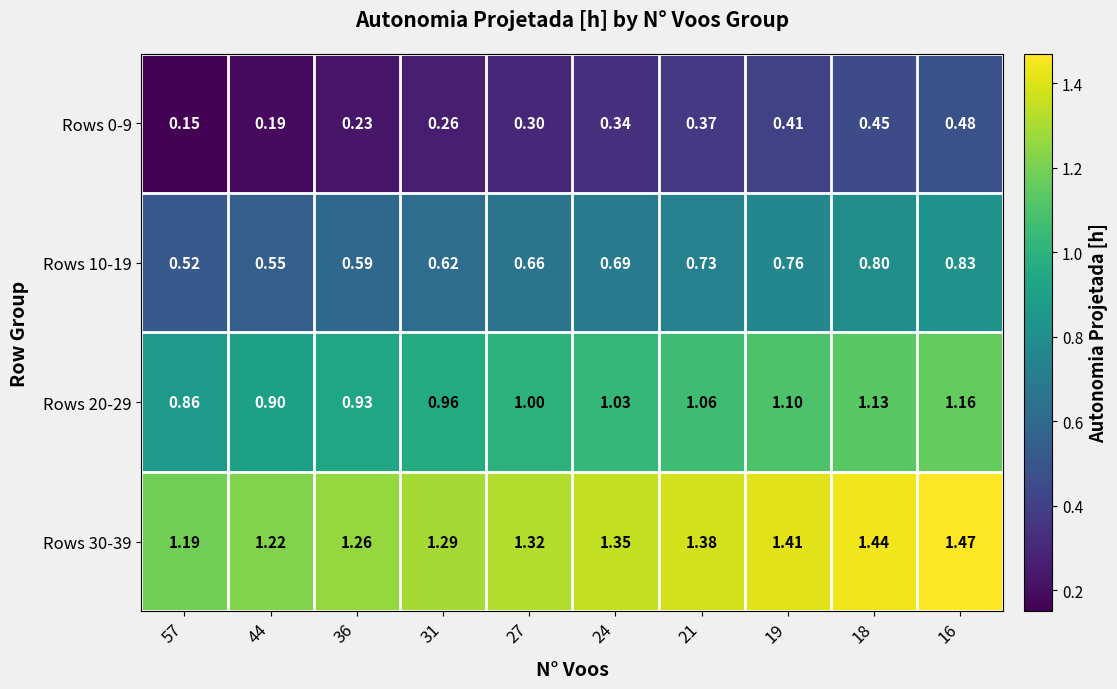

Is the value of Rows 10-19 at 19 greater than the value of Rows 0-9 at 19?

Yes